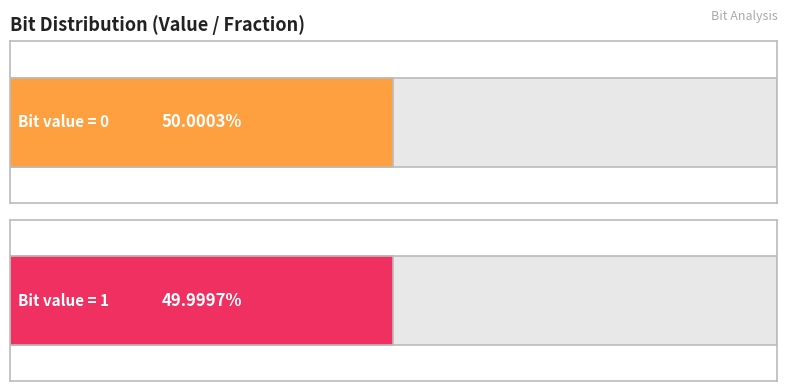

What is the highest value of the Occurrences series?

6300043390.0